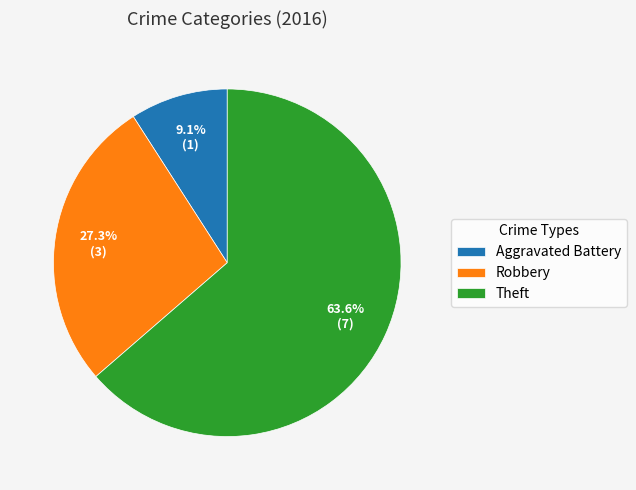

What is the majority slice?

Theft